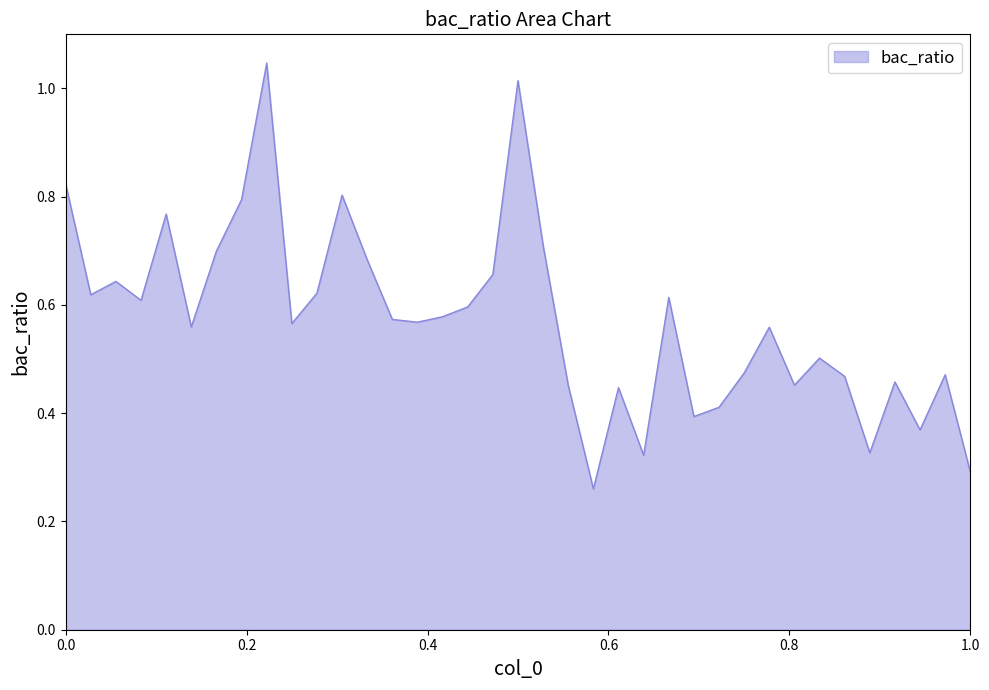

Reading left to right, list all the values displayed in this chart.

0.8	0.6	0.6	0.6	0.8	0.6	0.7	0.8	1.0	0.6	0.6	0.8	0.7	0.6	0.6	0.6	0.6	0.7	1.0	0.7	0.5	0.3	0.4	0.3	0.6	0.4	0.4	0.5	0.6	0.5	0.5	0.5	0.3	0.5	0.4	0.5	0.3